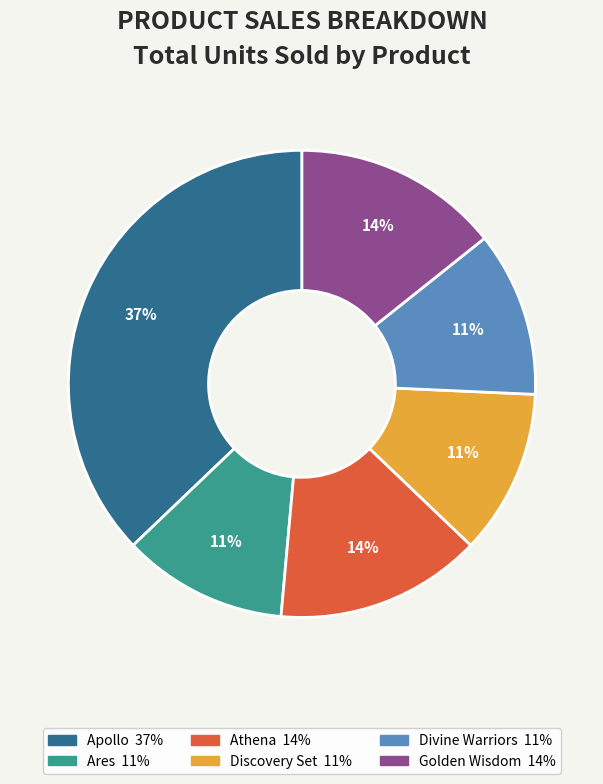

To the nearest percent, what is the average slice percentage?

17%